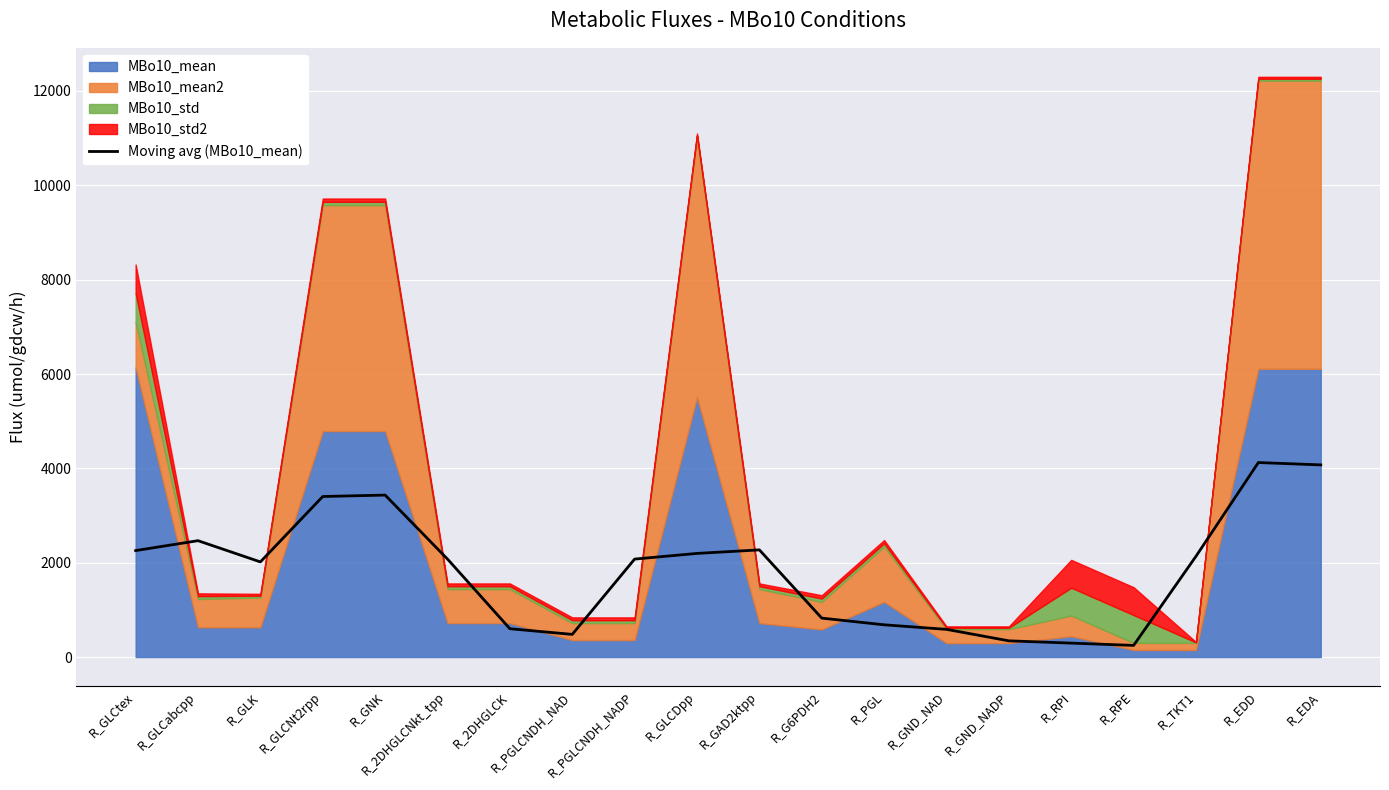

The Moving avg (MBo10_mean) series shows 4819.2 at R_GNK. True or false?

False